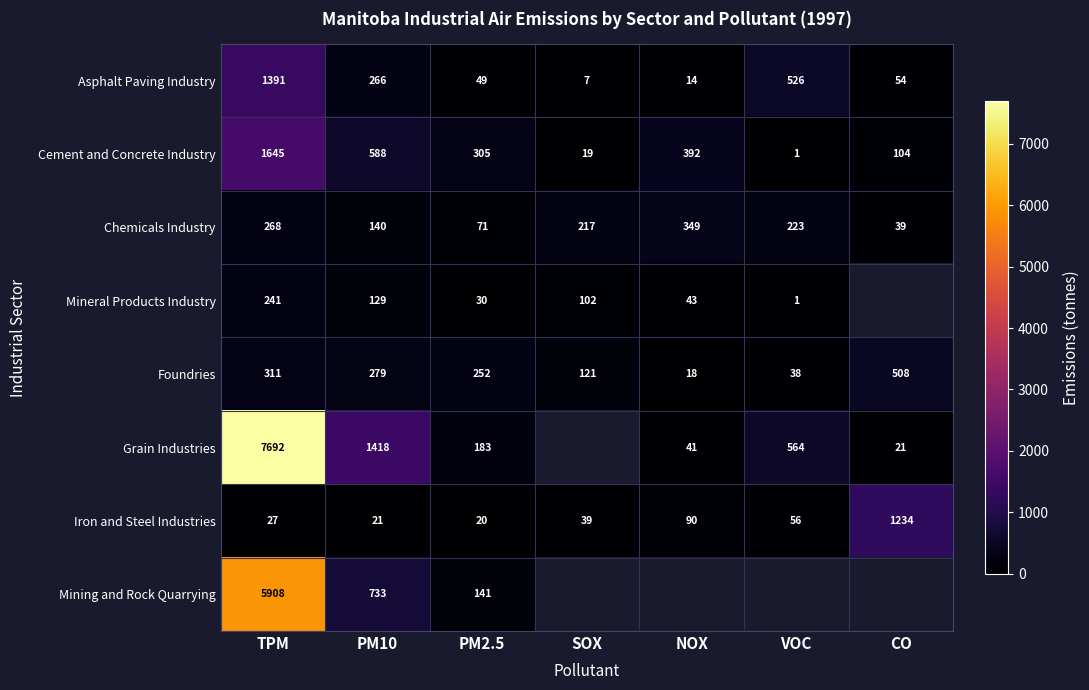

What is the difference between the maximum and minimum values in the Asphalt Paving Industry series?

1384